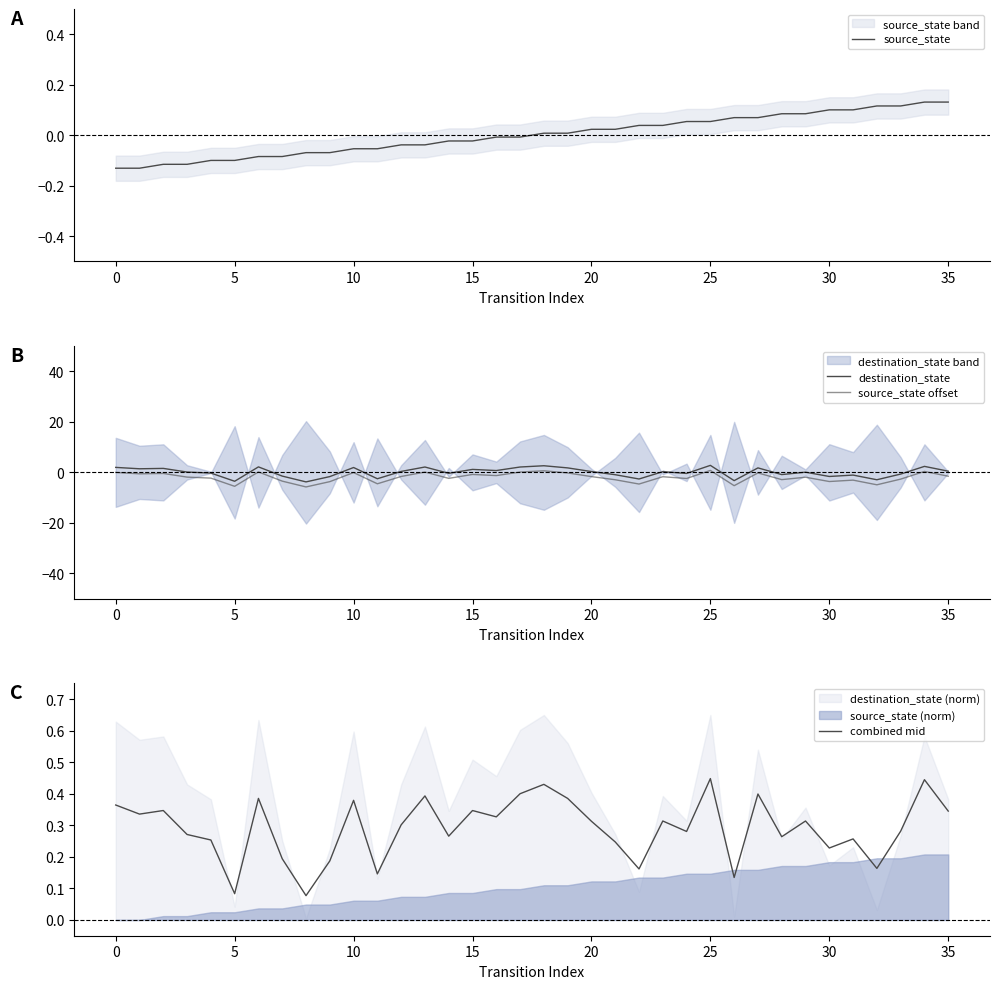

How many categories are shown in the chart?

36